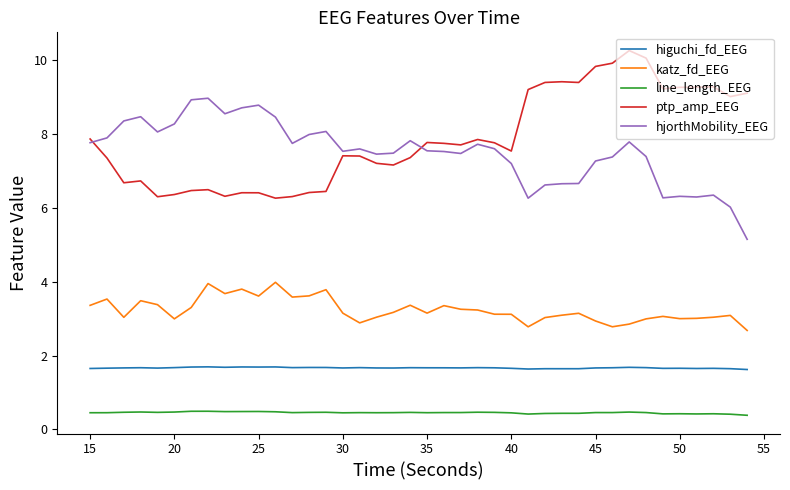

What is the minimum value shown in the chart?

0.4